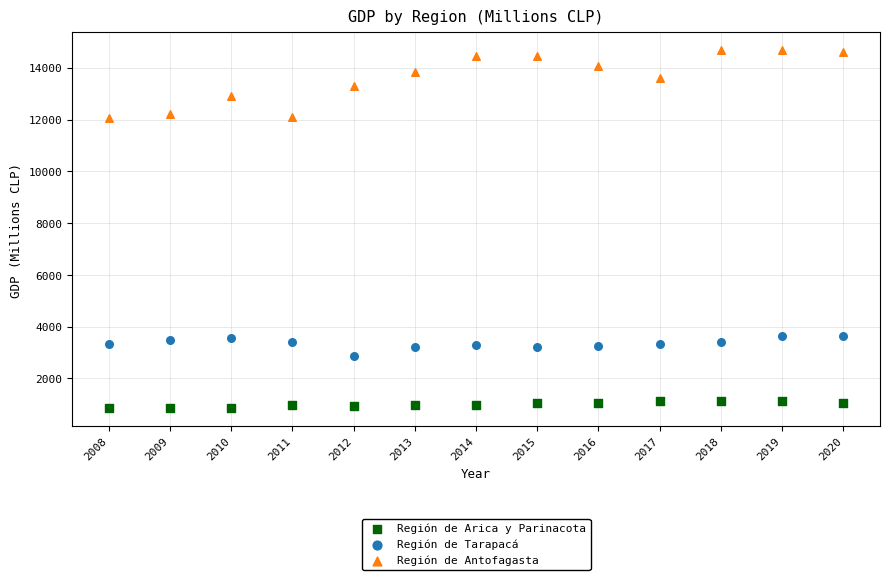

Which series reaches the minimum Y coordinate?

Región de Arica y Parinacota